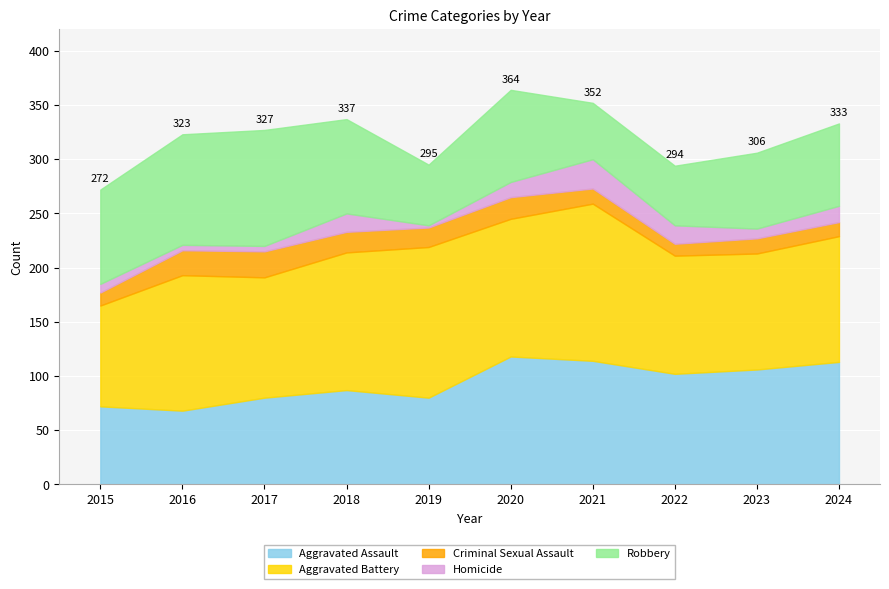

Which series changed the most between 2018 and 2021?

Robbery